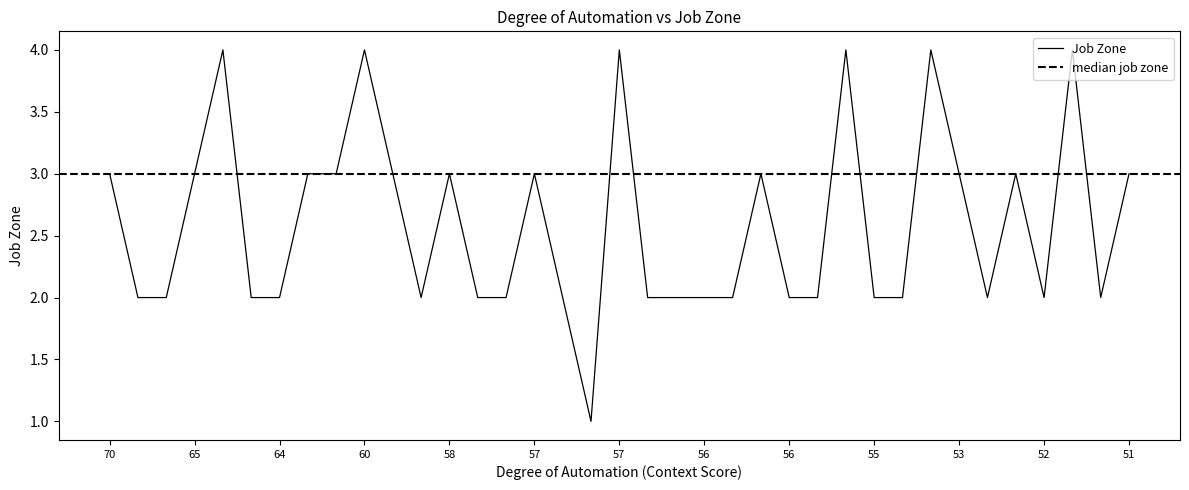

The chart shows a value of 2 at 66. True or false?

True